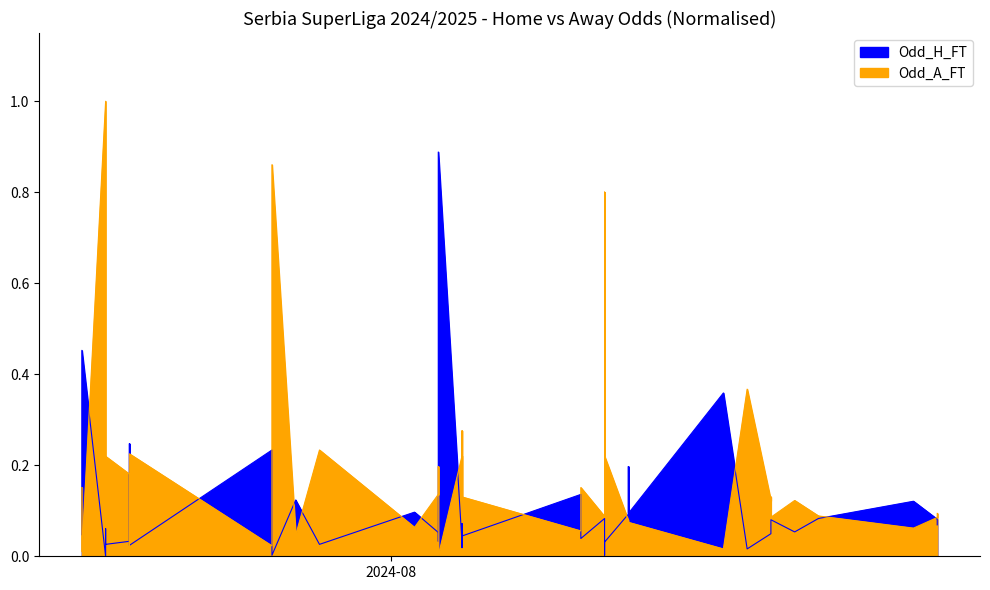

True or false: Odd_H_FT has more than 0 interior local peaks.

True